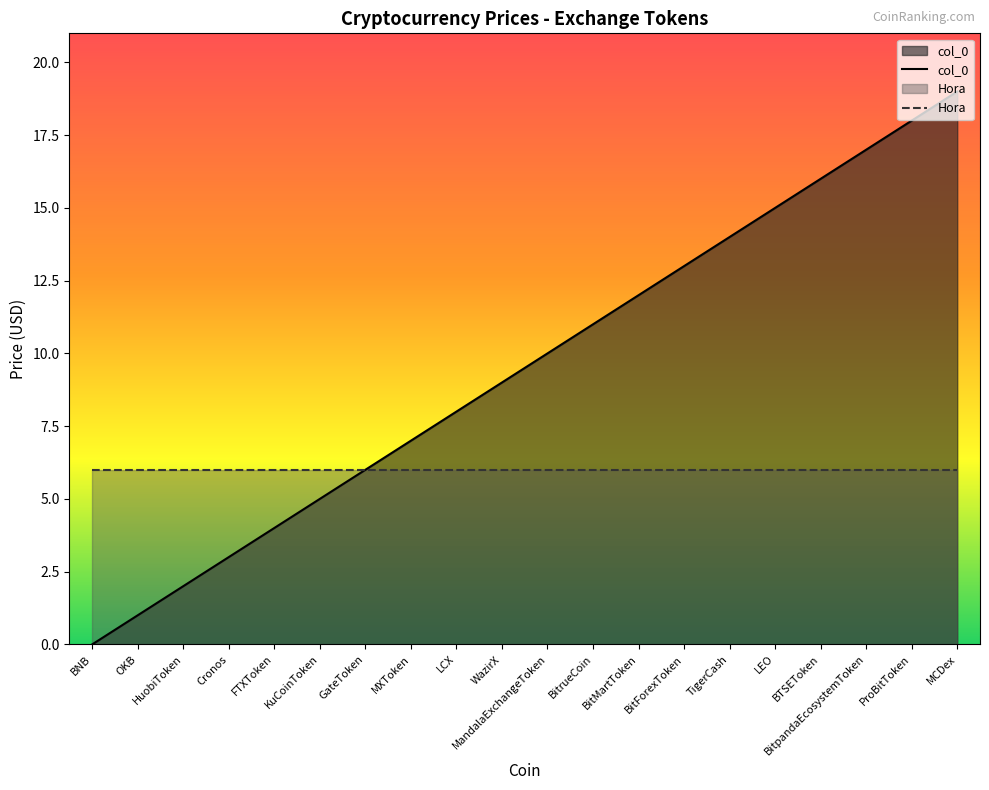

Which label corresponds to the smallest value in the chart?

BNB